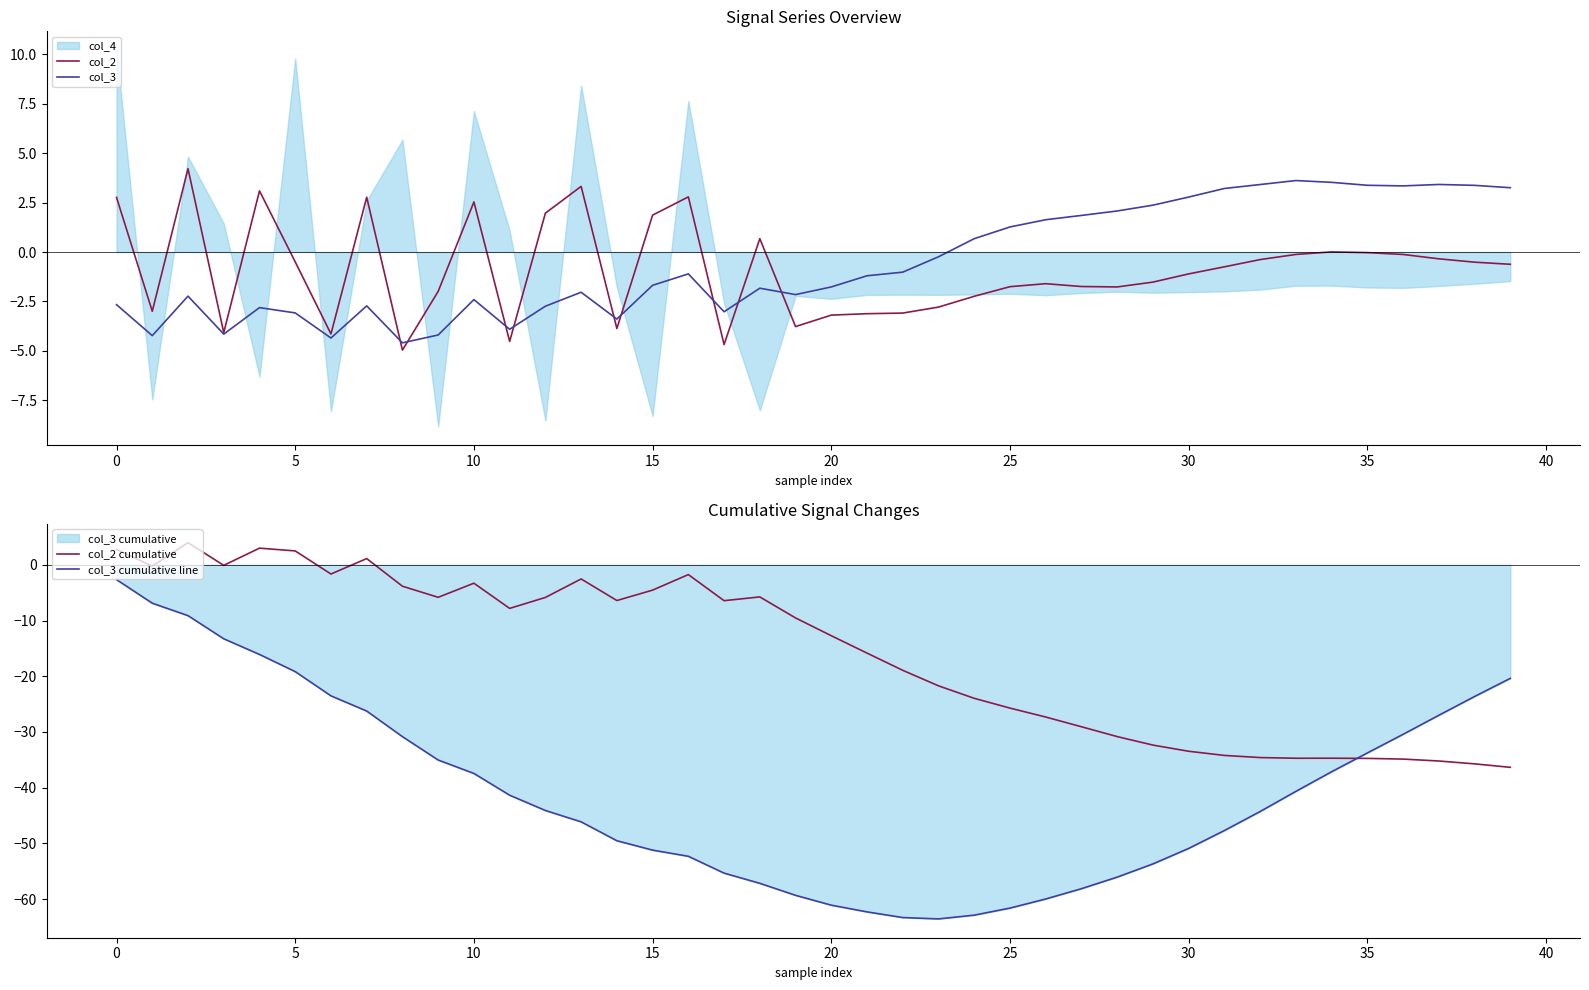

Which series ends up on top after the final intersection of col_2 and col_2 cumulative?

col_2